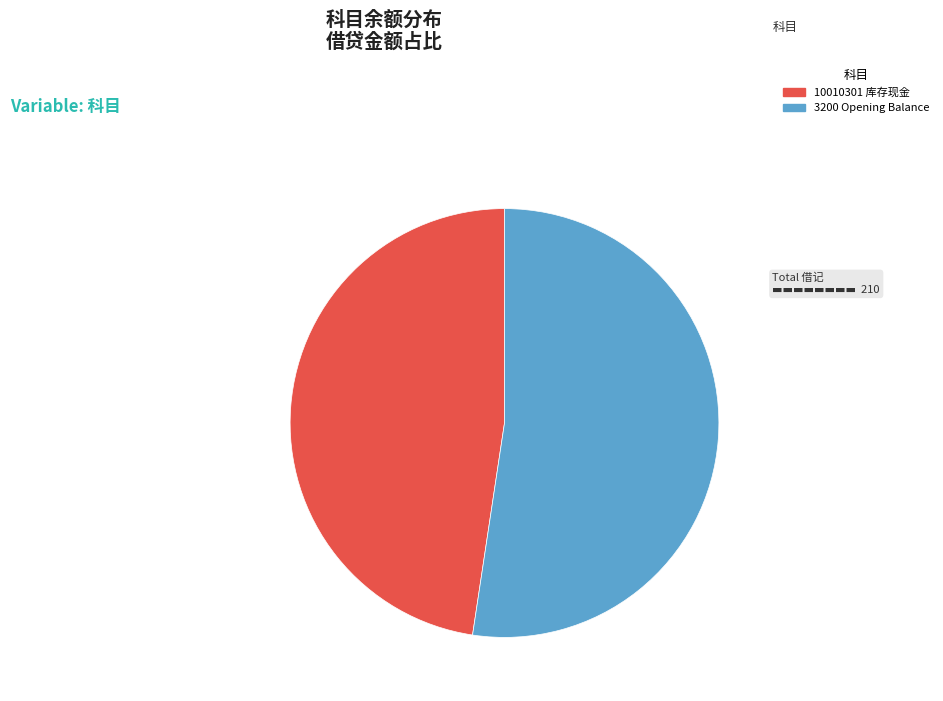

Is there a majority slice in this chart?

Yes